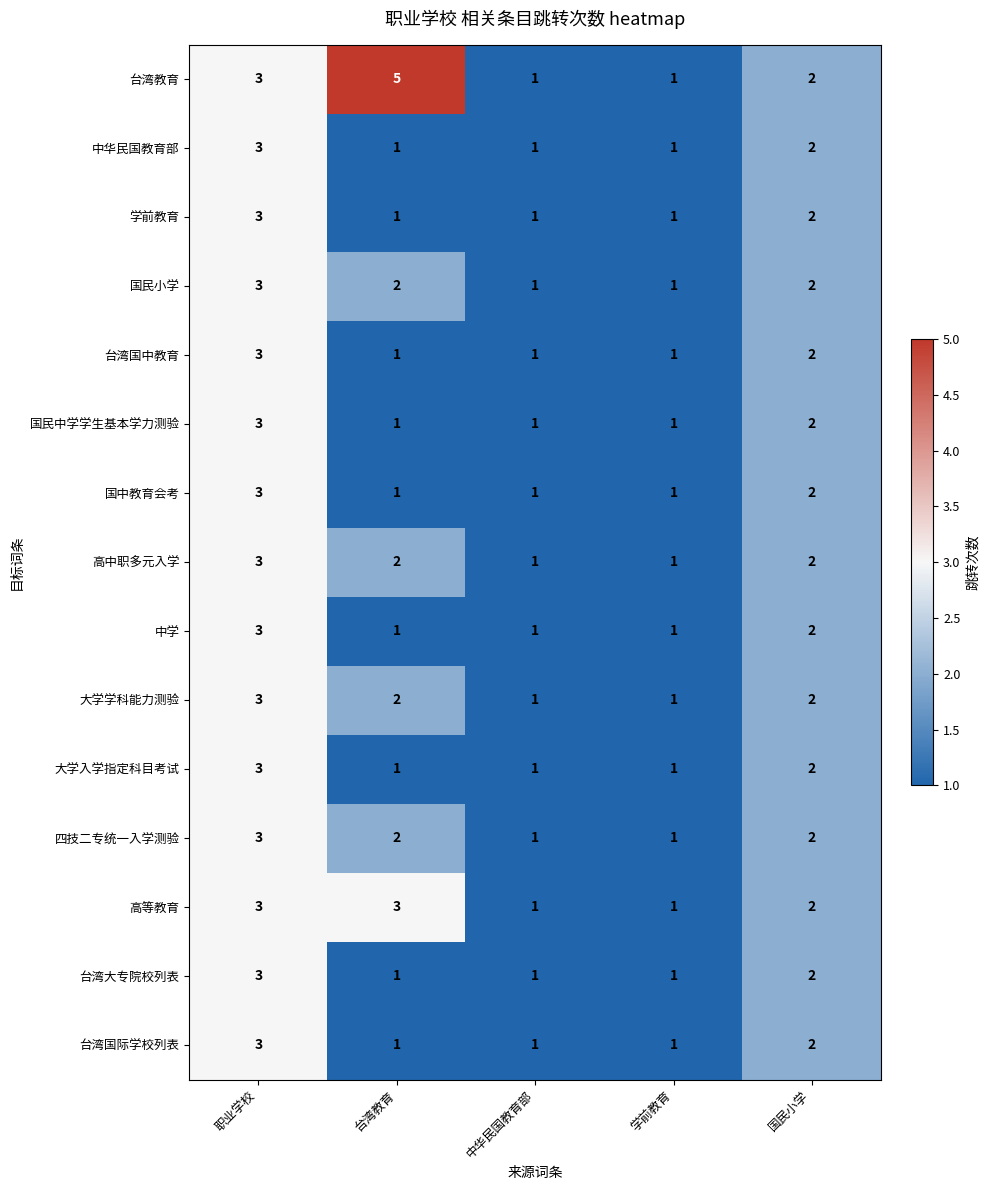

Which series has the largest range (max minus min)?

台湾教育